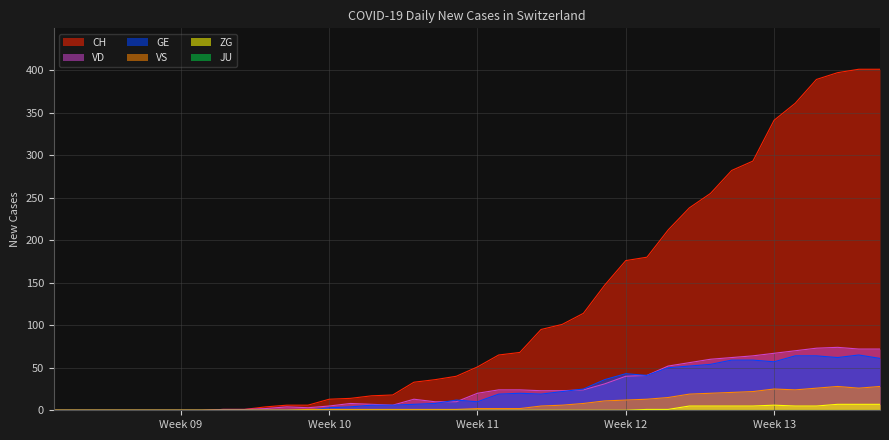

True or false: GE has a value of -42 at 2020-02-27.

False